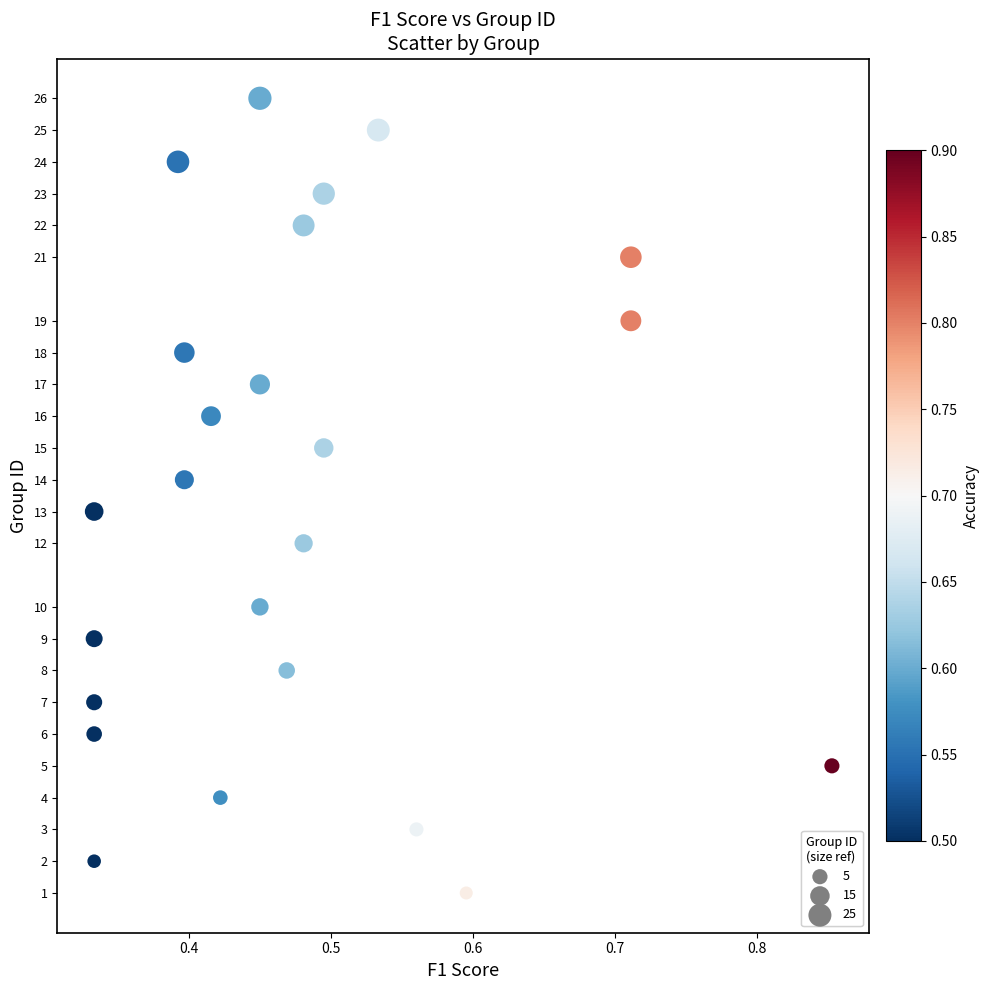

What is the range of Y values (max minus min)?

25